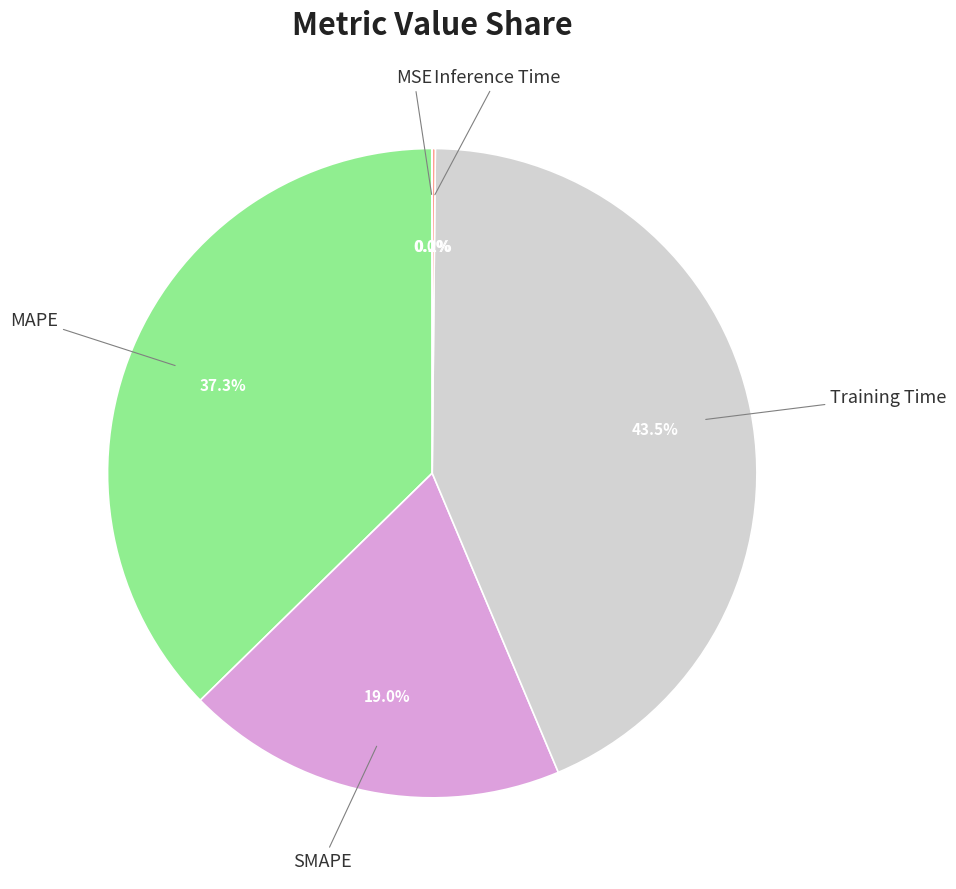

Does any single category account for the majority?

No